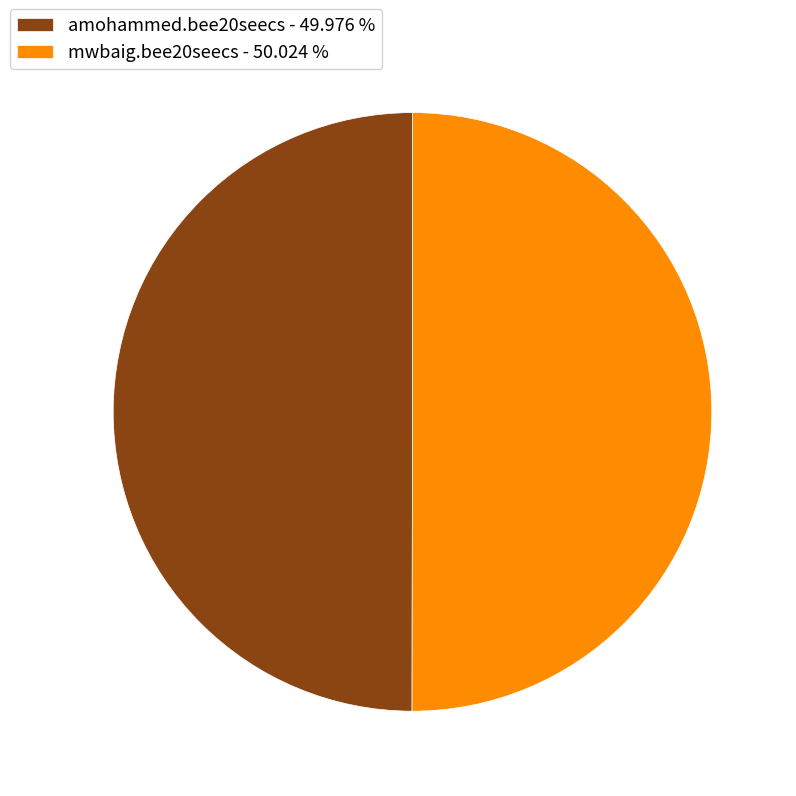

Combined, do amohammed.bee20seecs - 49.976 % and mwbaig.bee20seecs - 50.024 % account for over 50%?

Yes